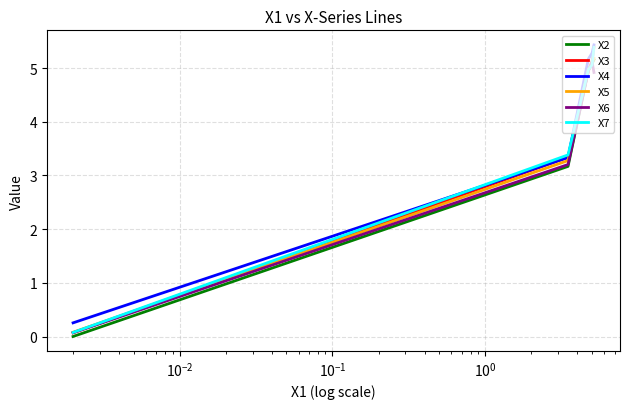

What is the greatest value displayed?

5.4